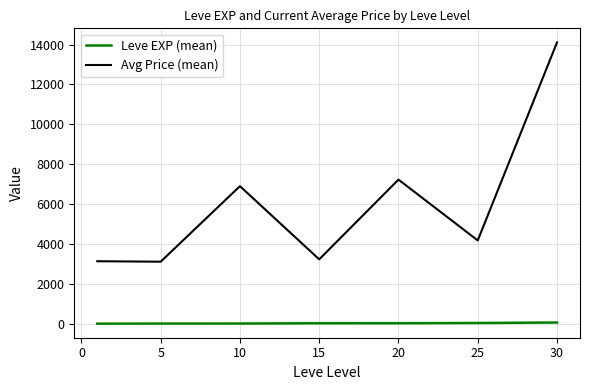

Which series has the largest total across all categories?

Avg Price (mean)